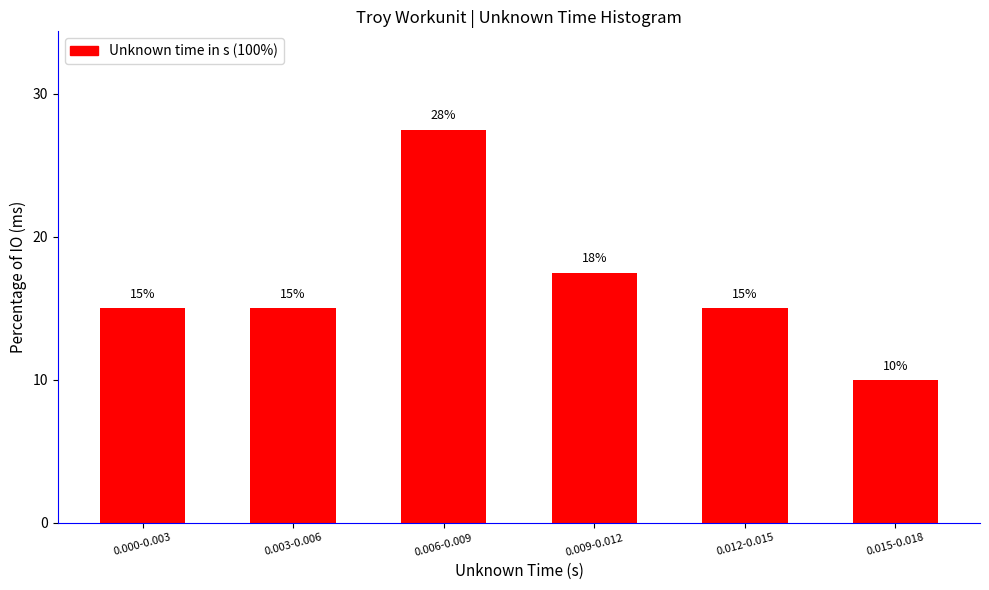

What is the sum of the values at 0.015-0.018 and 0.000-0.003?

25.0